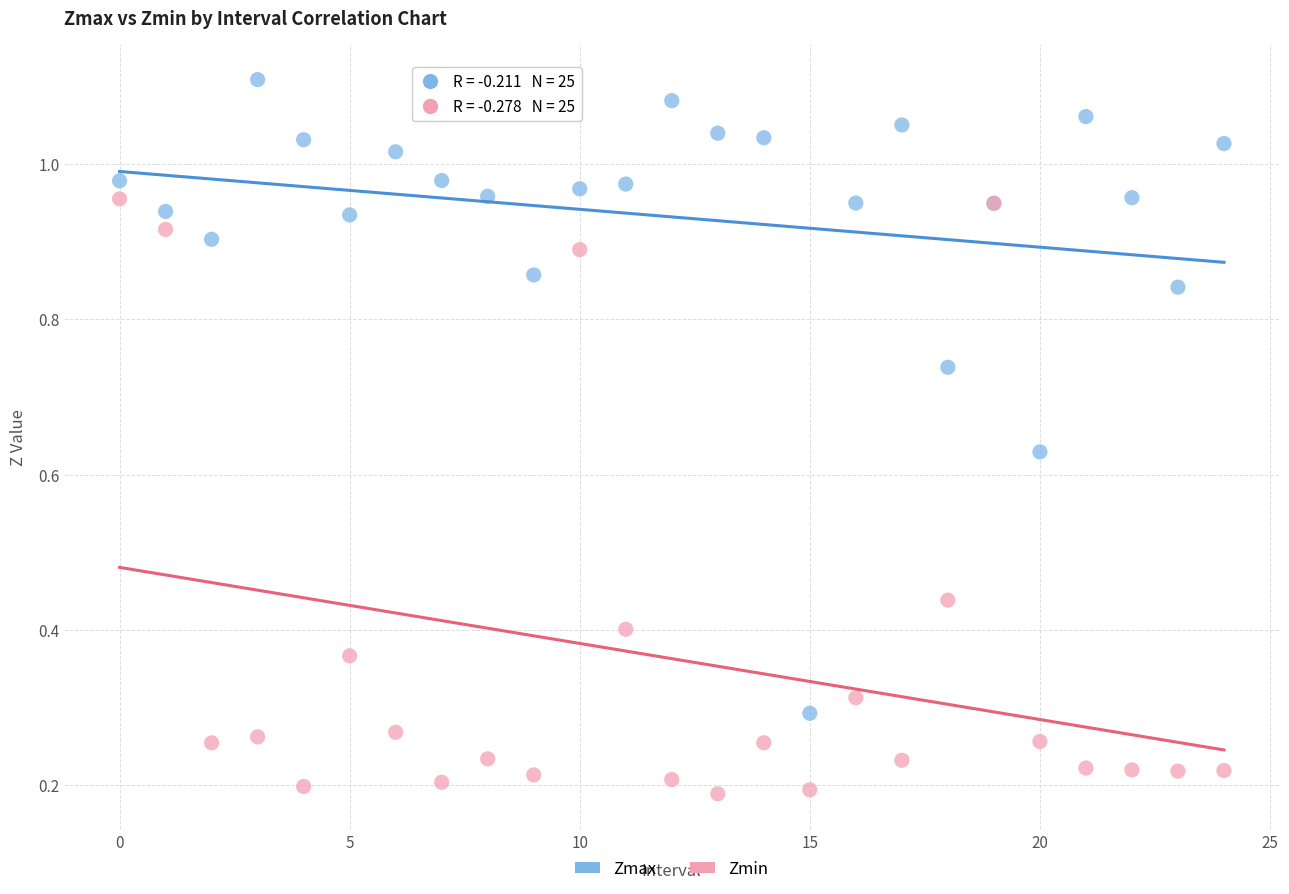

Which series contains the lowest Y value?

Zmin